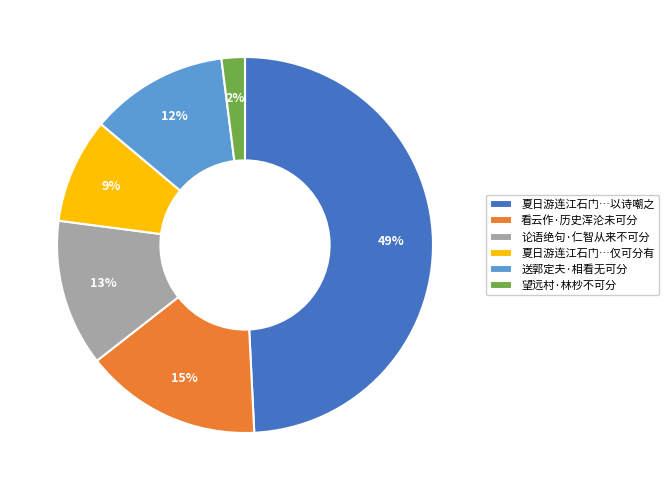

What is the smallest slice in the pie chart?

望远村·林杪不可分